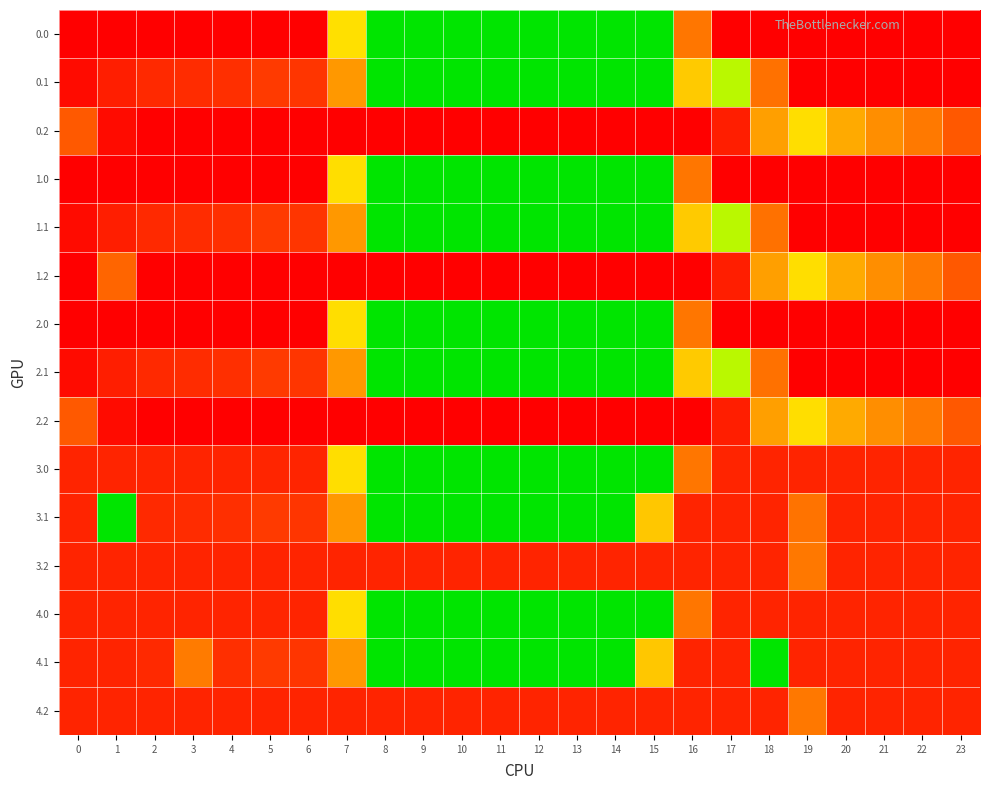

At 19, list the series in order from smallest to largest.

0.2, 1.2, 2.2, 3.2, 4.2, 3.1, 3.0, 4.0, 4.1, 2.0, 0.0, 0.1, 1.0, 1.1, 2.1